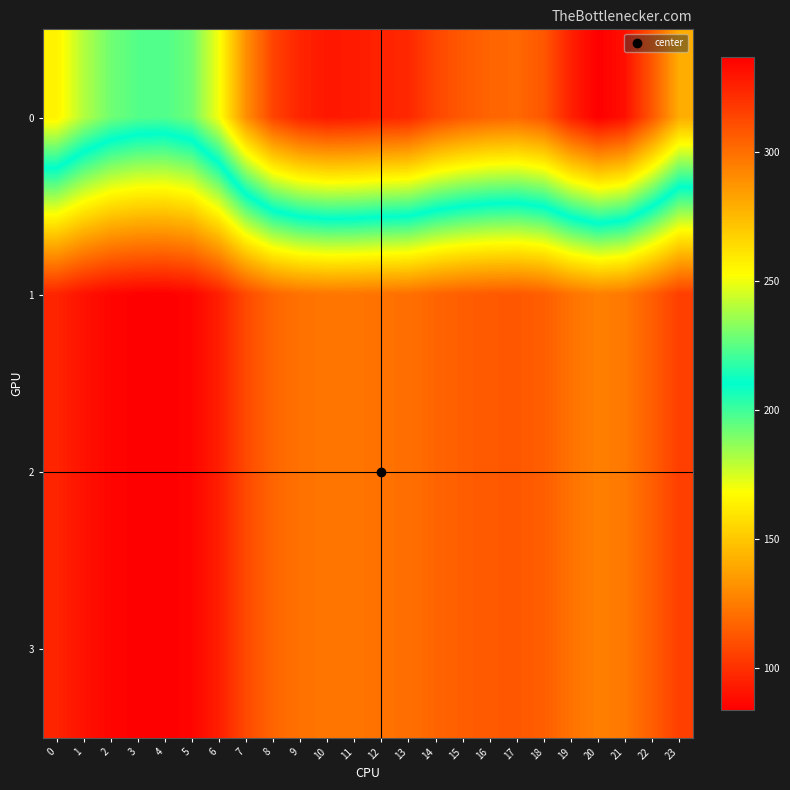

Reading right to left, transcribe all the data shown in this chart.

0: 23=279.3	22=307.4	21=331.2	20=337.2	19=325.9	18=307.7	17=302.1	16=303.4	15=307.1	14=313.4	13=323.3	12=325.1	11=327.8	10=328.7	9=324.7	8=314.1	7=289.1	6=250.9	5=228.7	4=223.3	3=224.1	2=228.7	1=239.7	0=256.5
1: 23=104.3	22=114.8	21=123.6	20=125.9	19=121.7	18=114.9	17=112.8	16=113.3	15=114.6	14=117.0	13=120.7	12=121.4	11=122.4	10=122.7	9=121.2	8=117.3	7=107.9	6=93.7	5=85.4	4=83.4	3=83.7	2=85.4	1=89.5	0=95.8
2: 23=104.3	22=114.8	21=123.6	20=125.9	19=121.7	18=114.9	17=112.8	16=113.3	15=114.6	14=117.0	13=120.7	12=121.4	11=122.4	10=122.7	9=121.2	8=117.3	7=107.9	6=93.7	5=85.4	4=83.4	3=83.7	2=85.4	1=89.5	0=95.8
3: 23=104.3	22=114.8	21=123.6	20=125.9	19=121.7	18=114.9	17=112.8	16=113.3	15=114.6	14=117.0	13=120.7	12=121.4	11=122.4	10=122.7	9=121.2	8=117.3	7=107.9	6=93.7	5=85.4	4=83.4	3=83.7	2=85.4	1=89.5	0=95.8